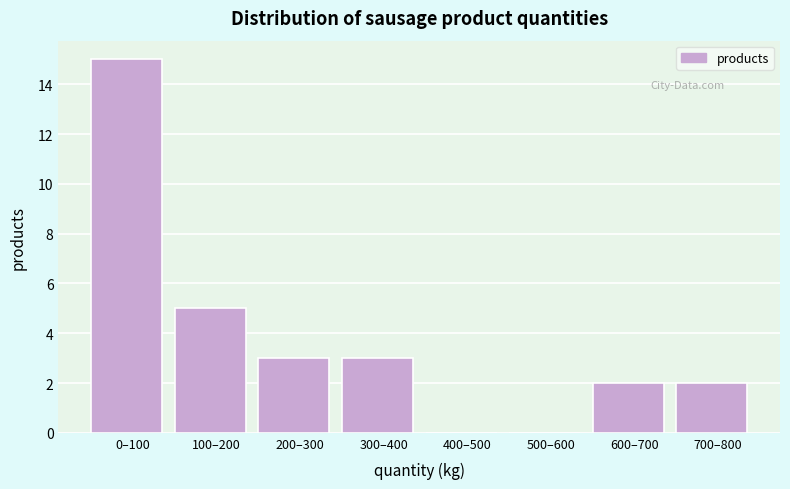

Reading left to right, list all the values displayed in this chart.

0–100=15	100–200=5	200–300=3	300–400=3	400–500=0	500–600=0	600–700=2	700–800=2